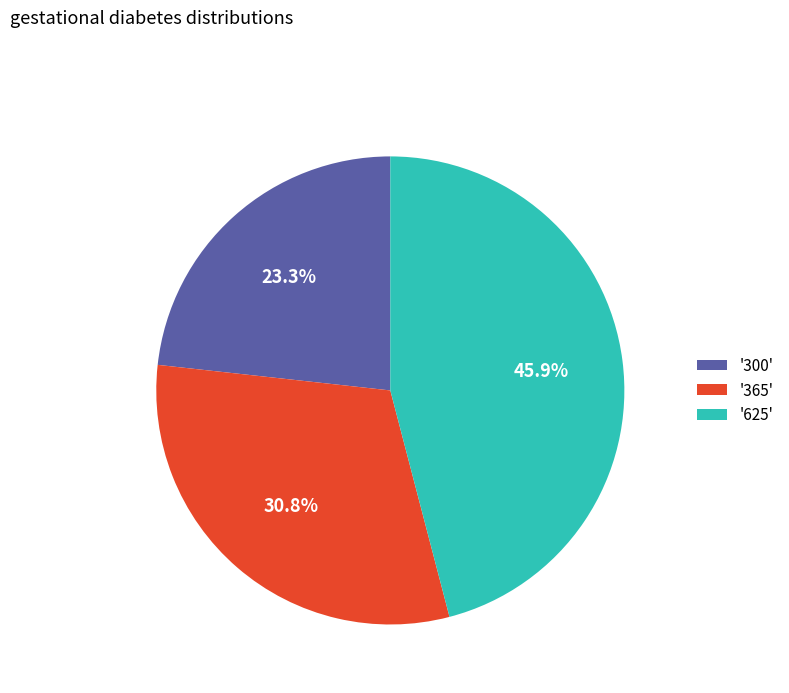

Is there a majority slice in this chart?

No